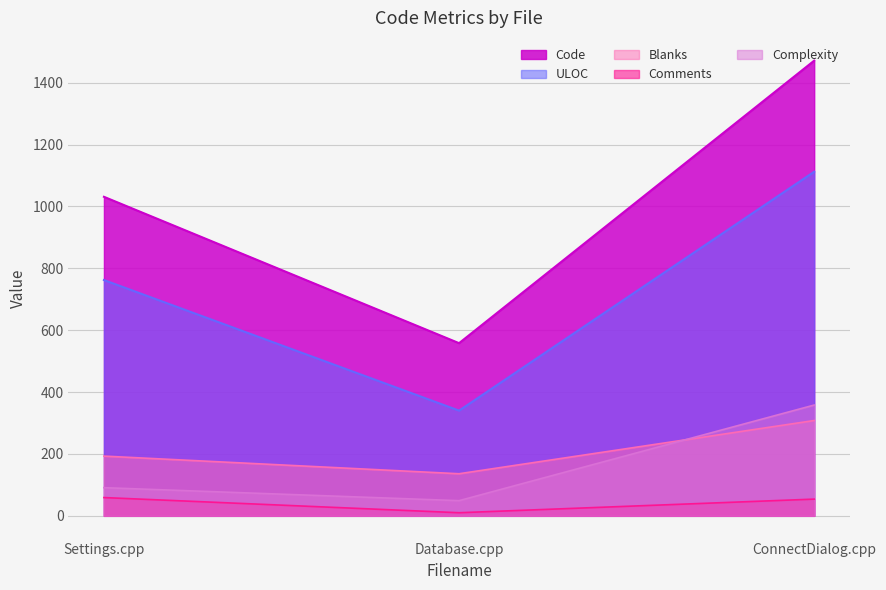

What is the sum of the Comments values at Settings.cpp and ConnectDialog.cpp?

113